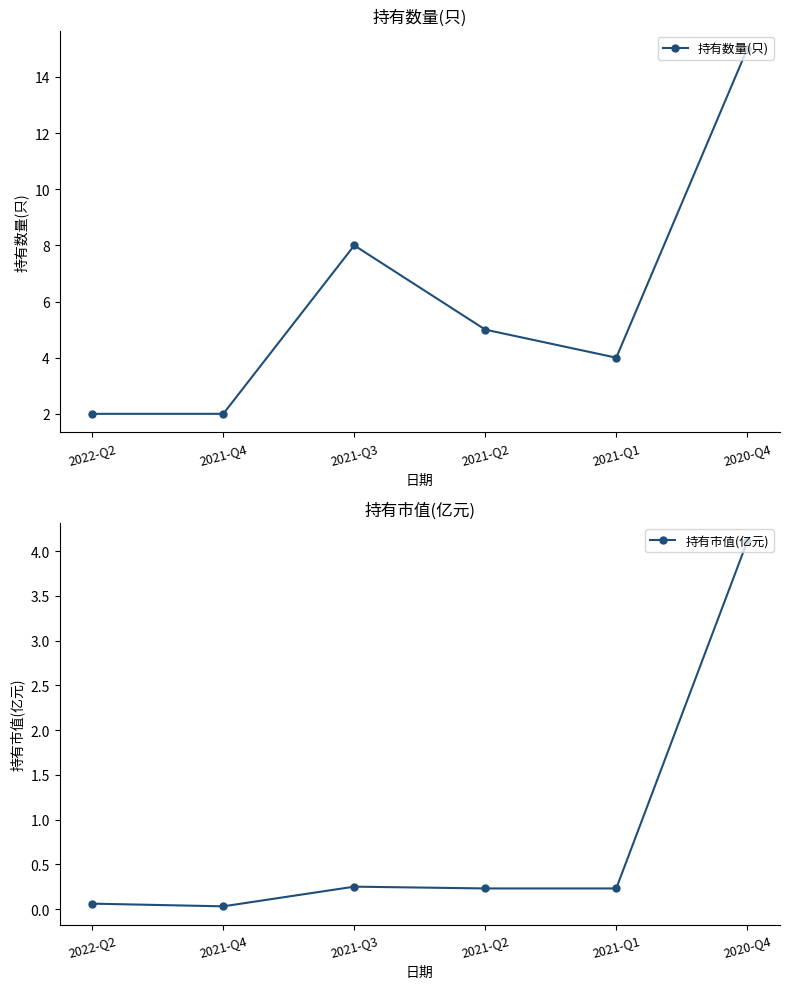

True or false: 持有数量(只) and 持有市值(亿元) intersect in this chart.

False